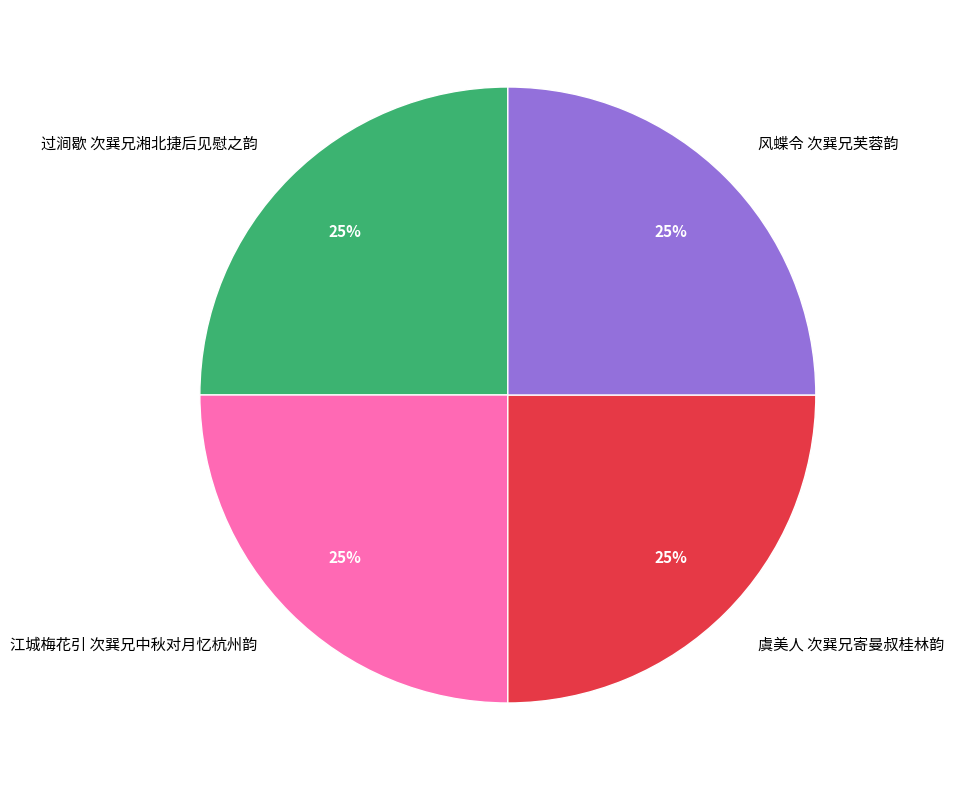

The 过涧歇 次巽兄湘北捷后见慰之韵 slice represents 25% of the pie. True or false?

True